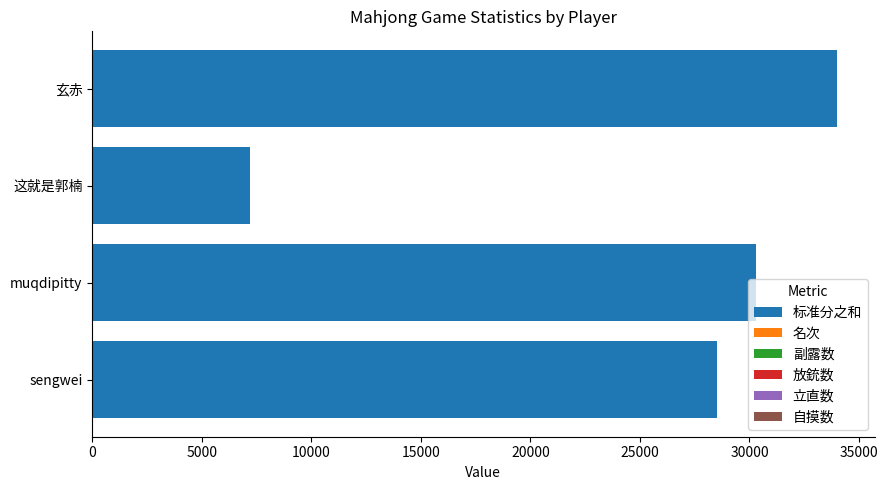

The value of 标准分之和 at muqdipitty is 30300. True or false?

True